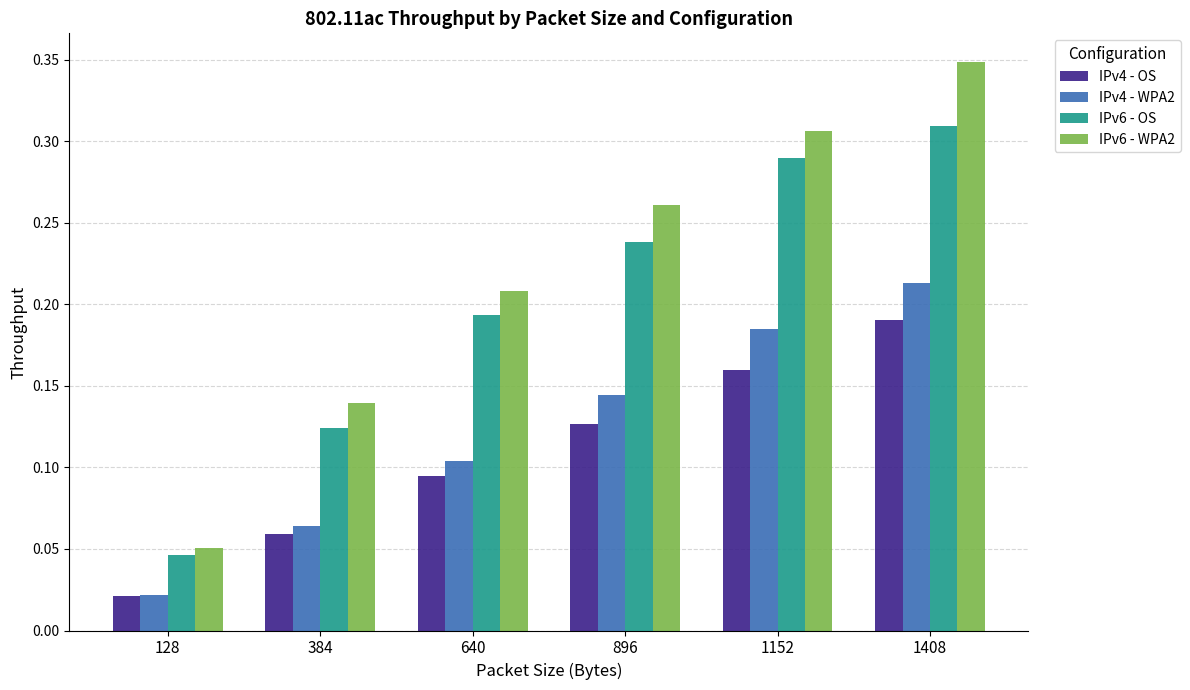

What are all the series names shown in the legend?

IPv4 - OS, IPv4 - WPA2, IPv6 - OS, IPv6 - WPA2